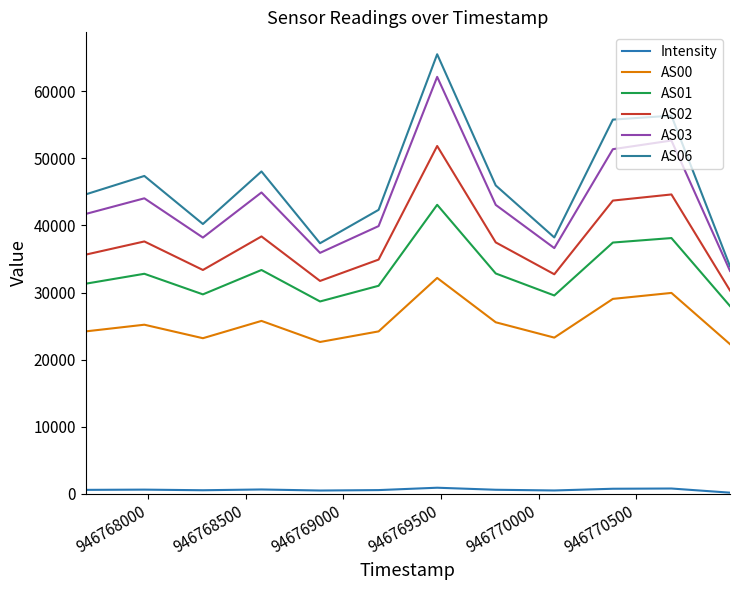

Which series has the widest spread of values?

AS06